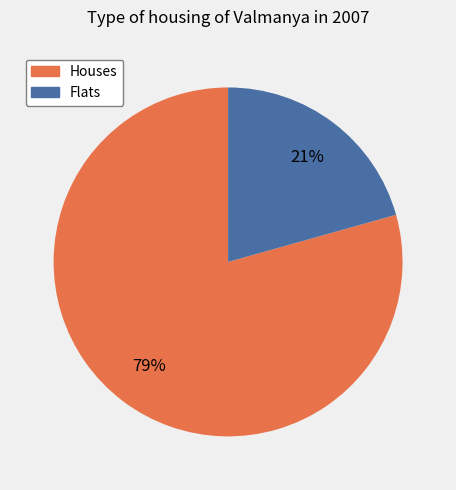

Is it true that Houses is 79% of the pie?

True